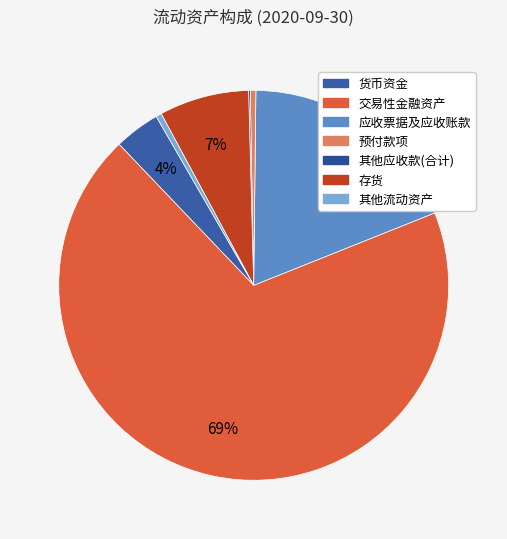

Which category accounts for the majority?

交易性金融资产